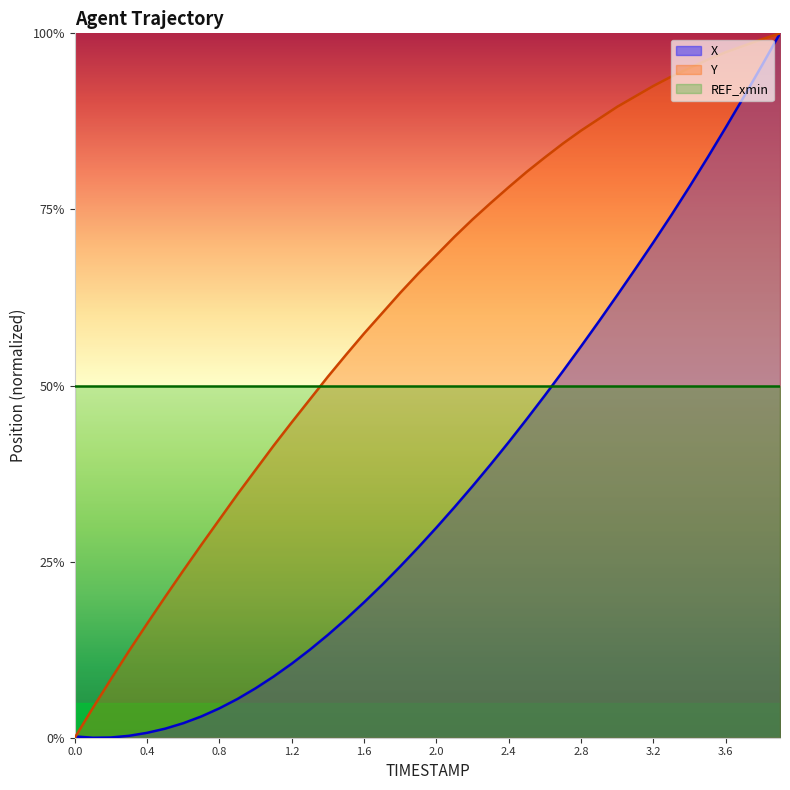

Is it true that X equals 0.5 at 2.6?

True